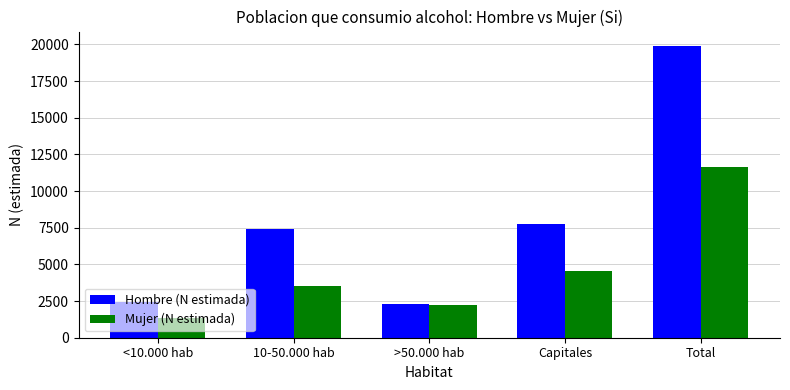

Where is Hombre (N estimada) nearest to the value 11093?

Capitales